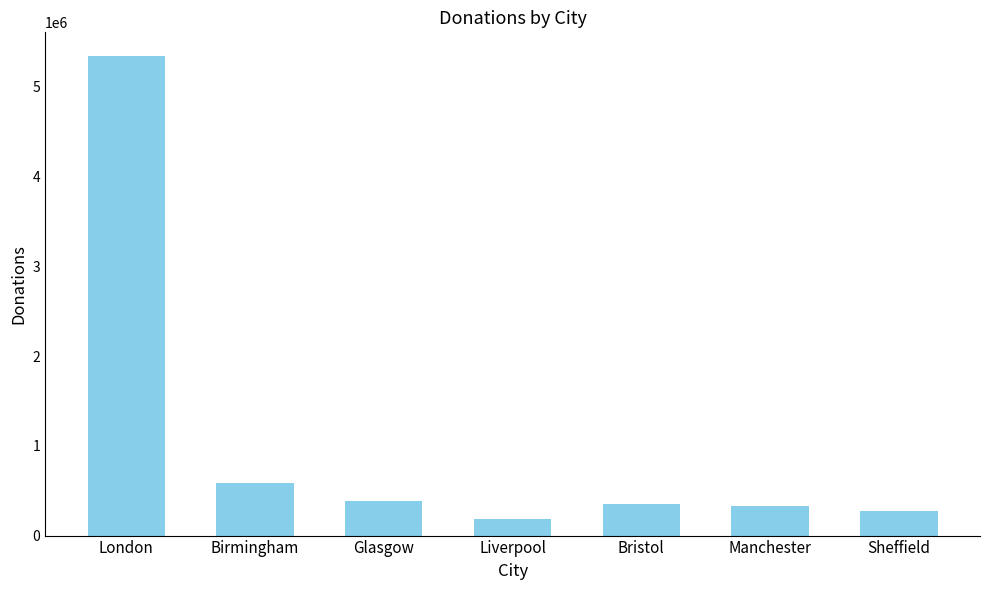

What is the minimum value shown in the chart?

185930